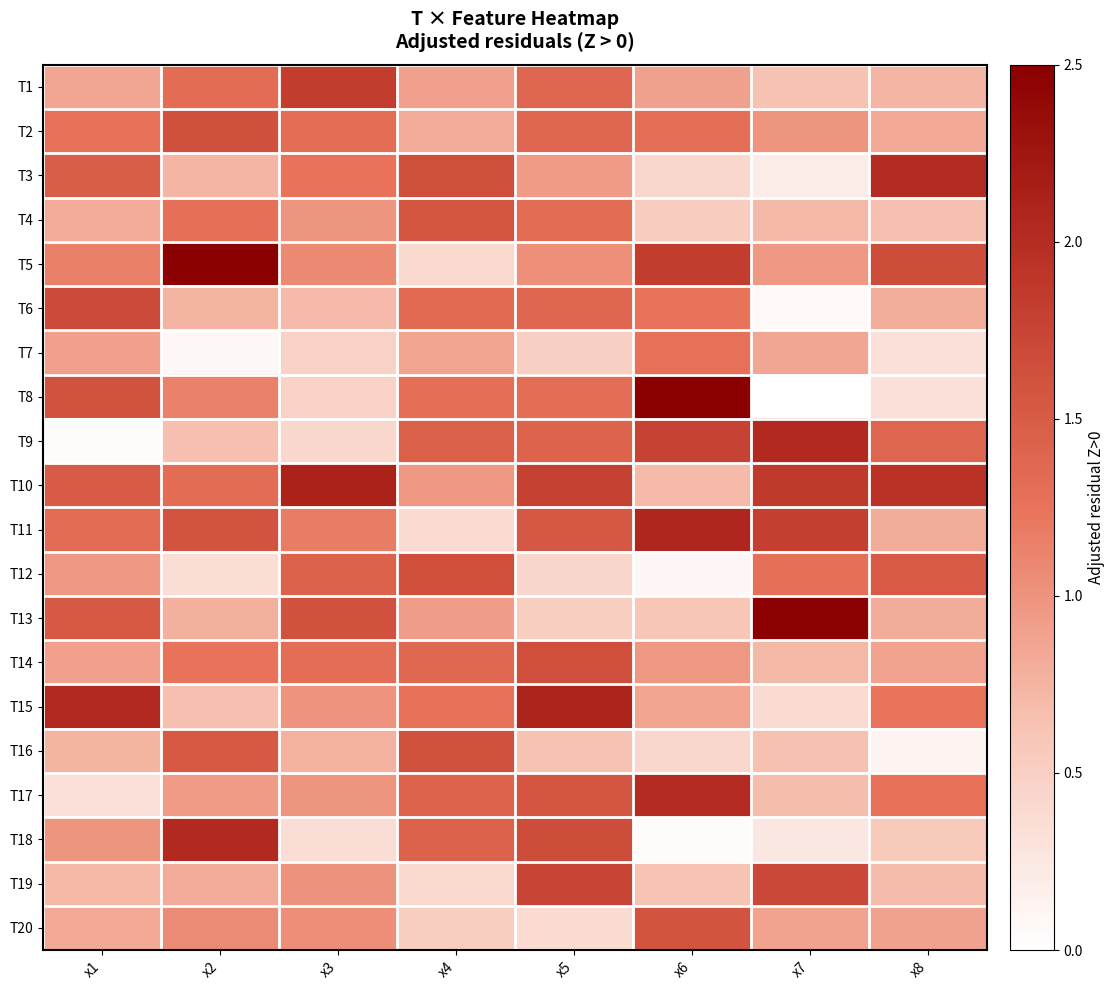

Reading left to right, what are all the values shown in this chart?

T1: x1=0.9	x2=1.3	x3=1.8	x4=0.9	x5=1.4	x6=0.9	x7=0.6	x8=0.7
T2: x1=1.3	x2=1.6	x3=1.3	x4=0.8	x5=1.4	x6=1.3	x7=1.0	x8=0.8
T3: x1=1.5	x2=0.7	x3=1.2	x4=1.6	x5=0.9	x6=0.4	x7=0.2	x8=2.0
T4: x1=0.8	x2=1.3	x3=1.0	x4=1.6	x5=1.3	x6=0.5	x7=0.7	x8=0.7
T5: x1=1.1	x2=2.5	x3=1.1	x4=0.4	x5=1.0	x6=1.8	x7=0.9	x8=1.7
T6: x1=1.7	x2=0.8	x3=0.7	x4=1.3	x5=1.4	x6=1.2	x7=0.1	x8=0.8
T7: x1=0.9	x2=0.1	x3=0.5	x4=0.9	x5=0.5	x6=1.3	x7=0.9	x8=0.3
T8: x1=1.6	x2=1.1	x3=0.5	x4=1.3	x5=1.3	x6=2.5	x7=0.0	x8=0.3
T9: x1=0.0	x2=0.7	x3=0.4	x4=1.4	x5=1.4	x6=1.8	x7=2.0	x8=1.4
T10: x1=1.5	x2=1.3	x3=2.1	x4=1.0	x5=1.8	x6=0.7	x7=1.9	x8=1.9
T11: x1=1.3	x2=1.6	x3=1.2	x4=0.4	x5=1.5	x6=2.1	x7=1.8	x8=0.8
T12: x1=1.0	x2=0.3	x3=1.4	x4=1.6	x5=0.4	x6=0.1	x7=1.3	x8=1.5
T13: x1=1.5	x2=0.8	x3=1.6	x4=0.9	x5=0.5	x6=0.6	x7=2.5	x8=0.8
T14: x1=0.9	x2=1.2	x3=1.3	x4=1.4	x5=1.6	x6=1.0	x7=0.7	x8=0.9
T15: x1=2.1	x2=0.7	x3=1.0	x4=1.3	x5=2.1	x6=0.9	x7=0.4	x8=1.2
T16: x1=0.8	x2=1.5	x3=0.8	x4=1.6	x5=0.6	x6=0.4	x7=0.6	x8=0.1
T17: x1=0.3	x2=0.9	x3=1.0	x4=1.4	x5=1.6	x6=2.0	x7=0.7	x8=1.3
T18: x1=1.0	x2=2.0	x3=0.4	x4=1.4	x5=1.7	x6=0.0	x7=0.2	x8=0.6
T19: x1=0.7	x2=0.8	x3=1.0	x4=0.4	x5=1.7	x6=0.6	x7=1.7	x8=0.7
T20: x1=0.8	x2=1.1	x3=1.0	x4=0.5	x5=0.4	x6=1.6	x7=0.9	x8=0.9